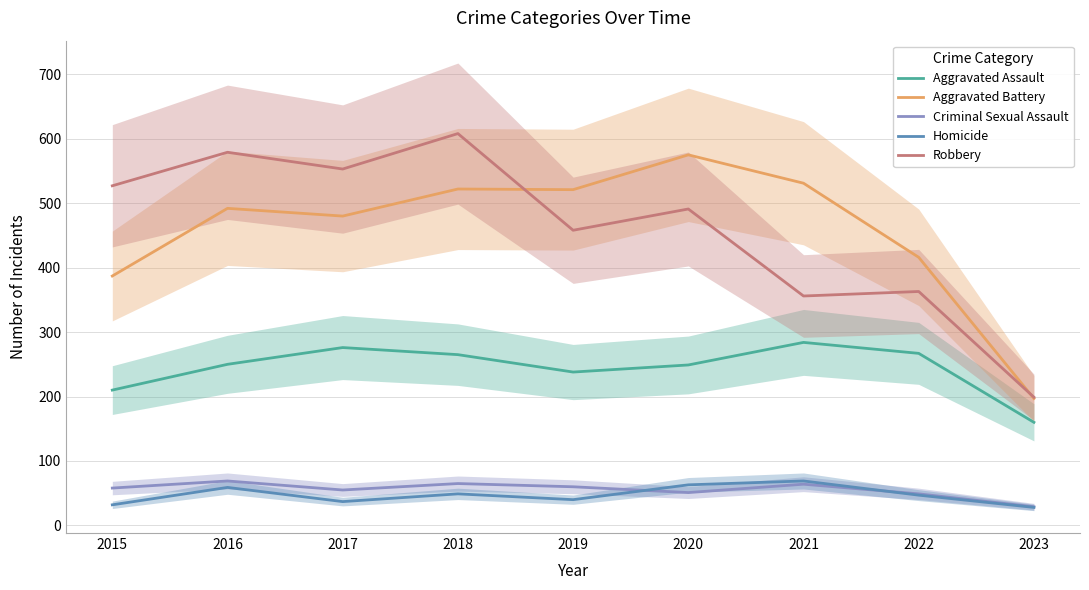

What is the sum of the Robbery values at 2016 and 2022?

942